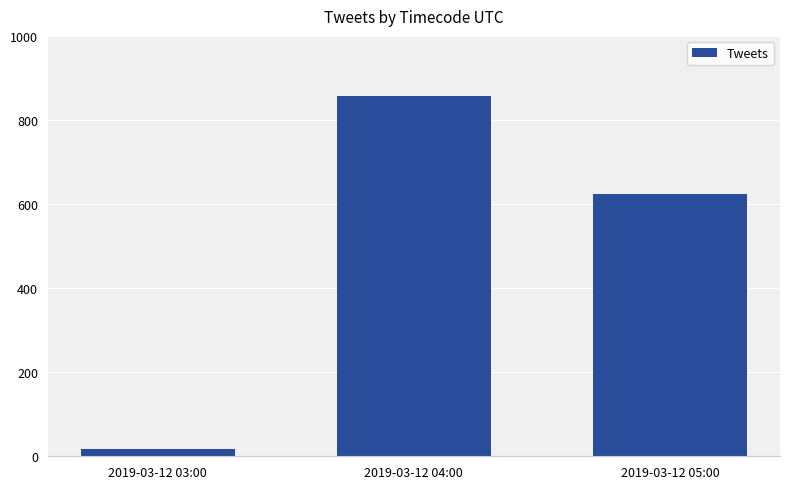

Which label corresponds to the smallest value in the chart?

2019-03-12 03:00